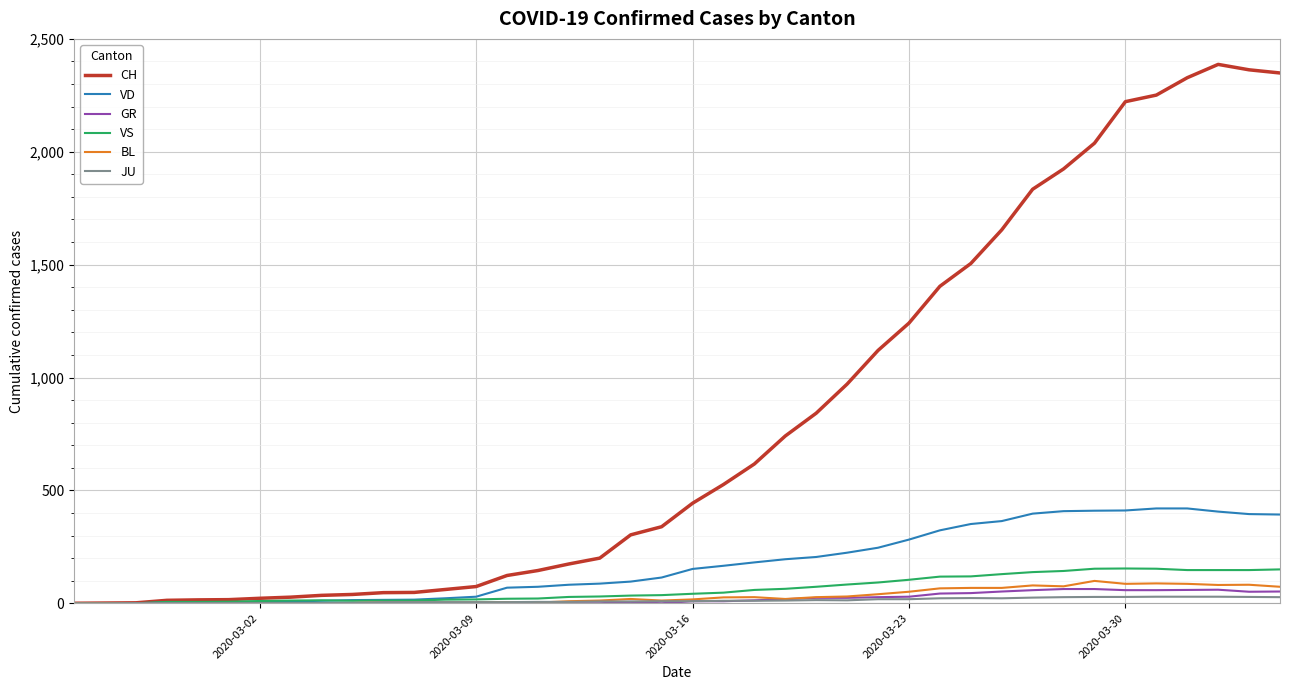

What is the highest value of the CH series?

2387